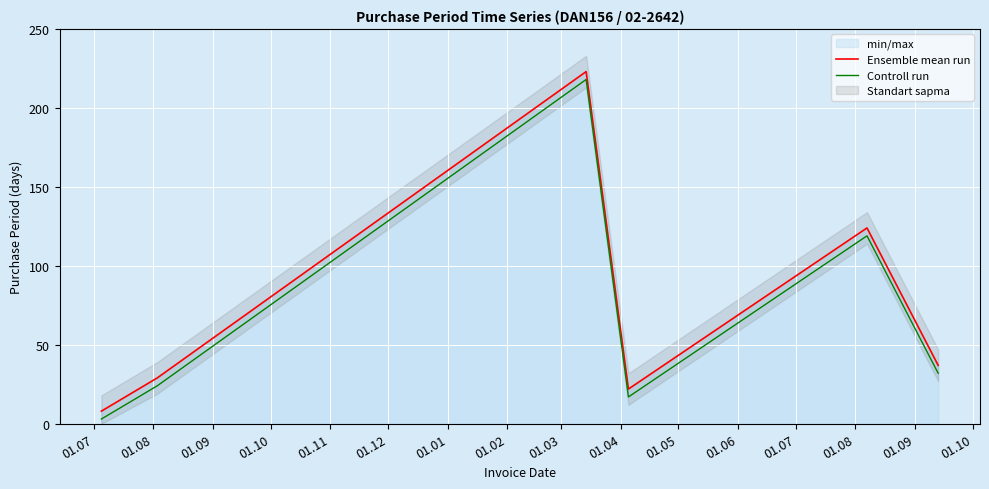

True or false: Controll run and Ensemble mean run cross at least once.

False